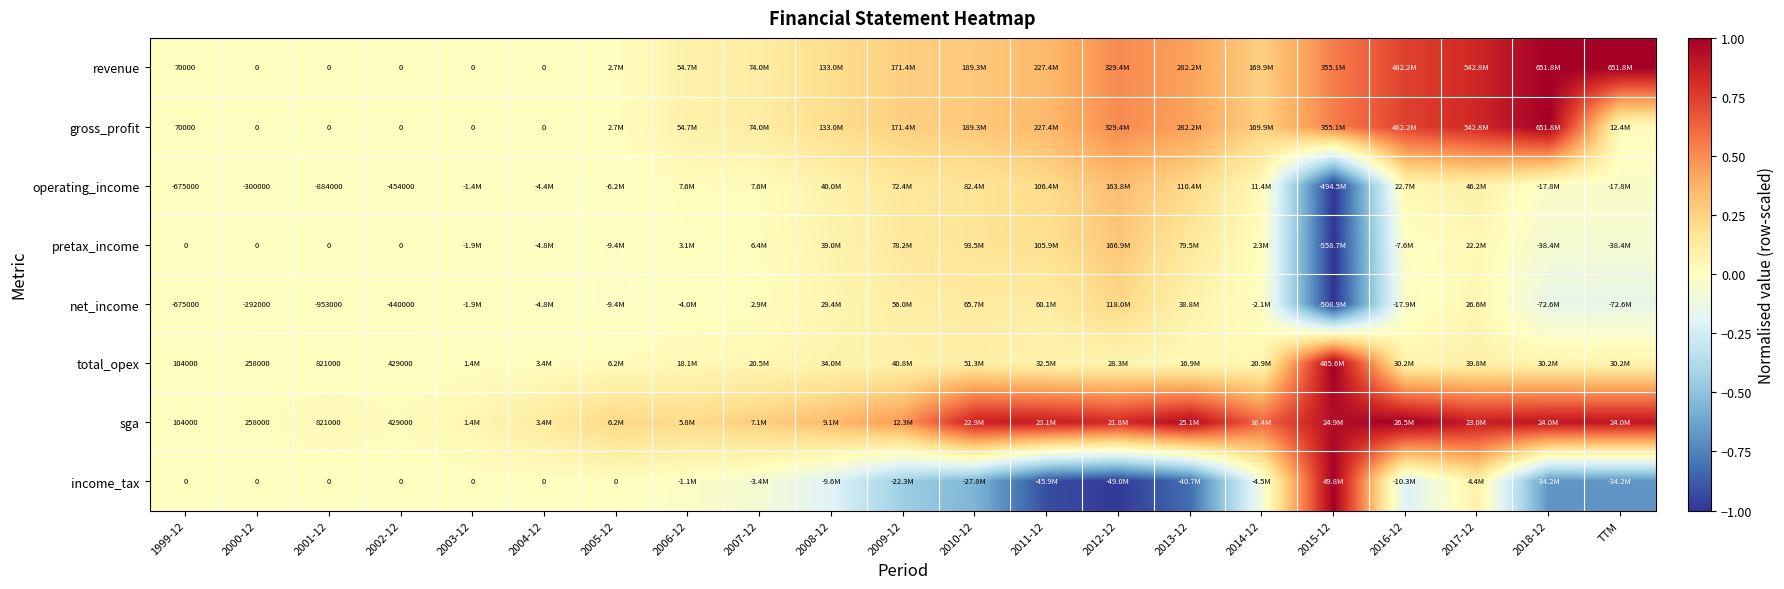

What is the greatest value displayed?

1.0